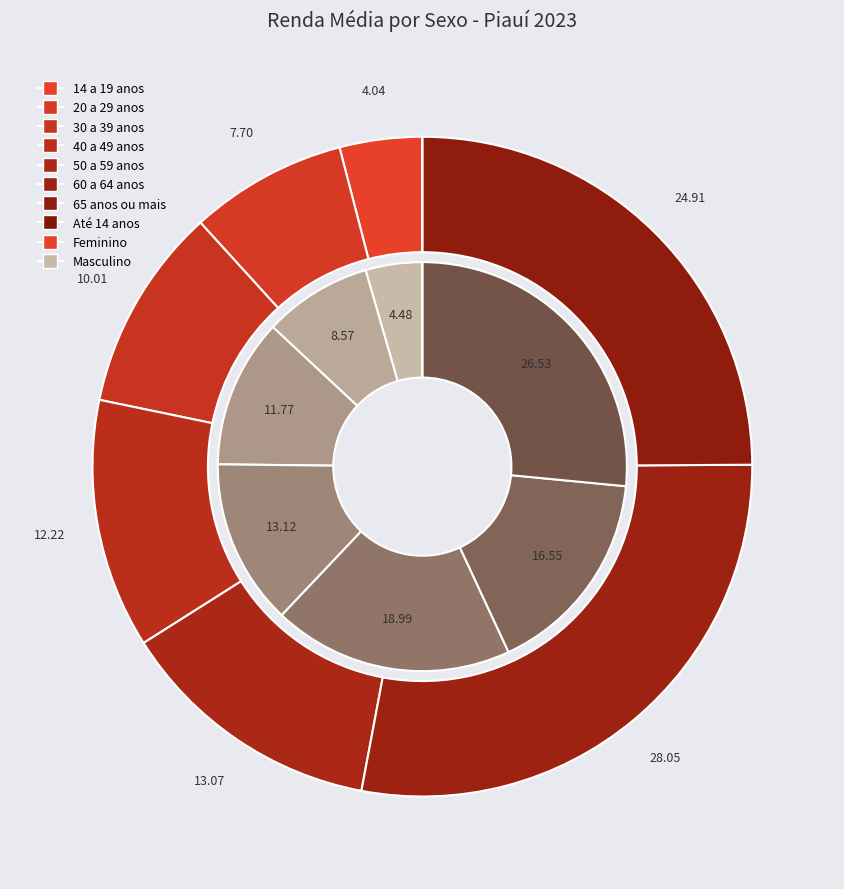

Combined, do 20 a 29 anos and 50 a 59 anos account for over 50%?

No